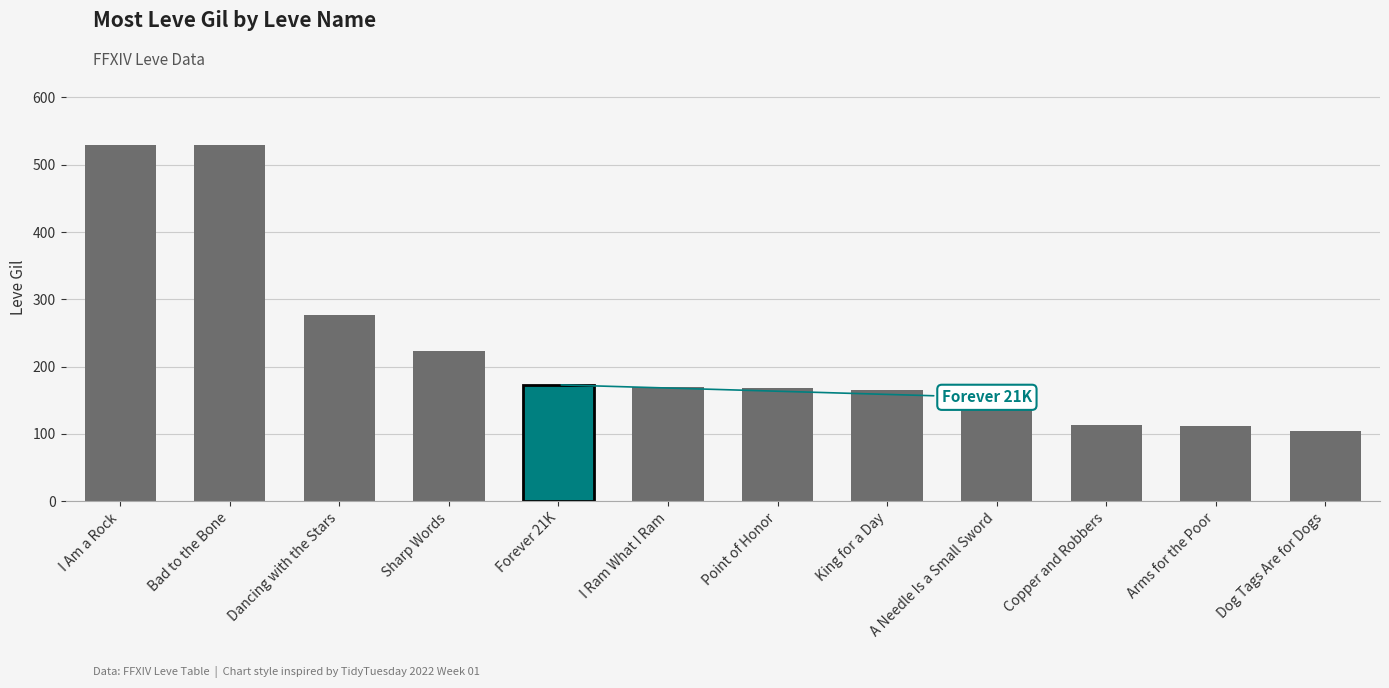

Which has a higher value, Dog Tags Are for Dogs or Sharp Words?

Sharp Words